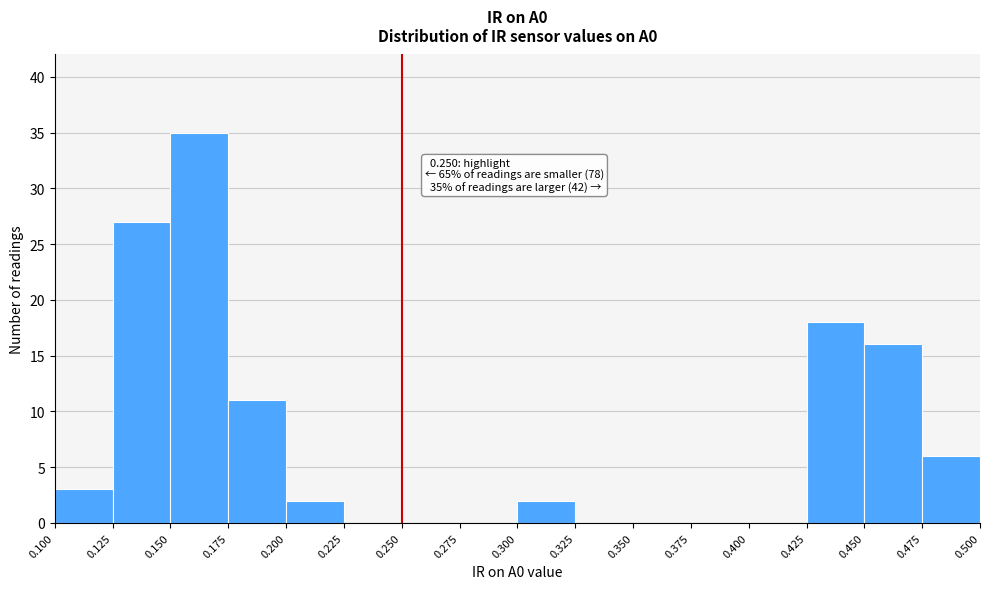

Which range on the x-axis has the tallest bar?

0.150 to 0.175